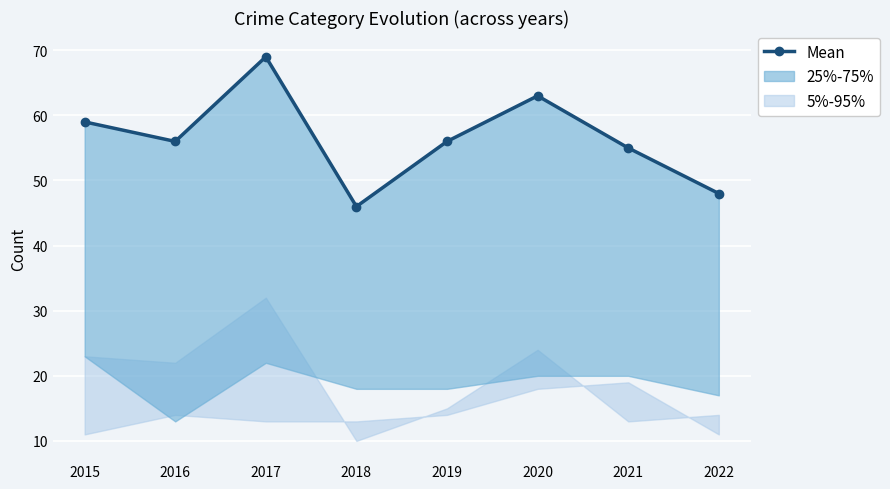

The chart shows a value of 20 at 2019. True or false?

False